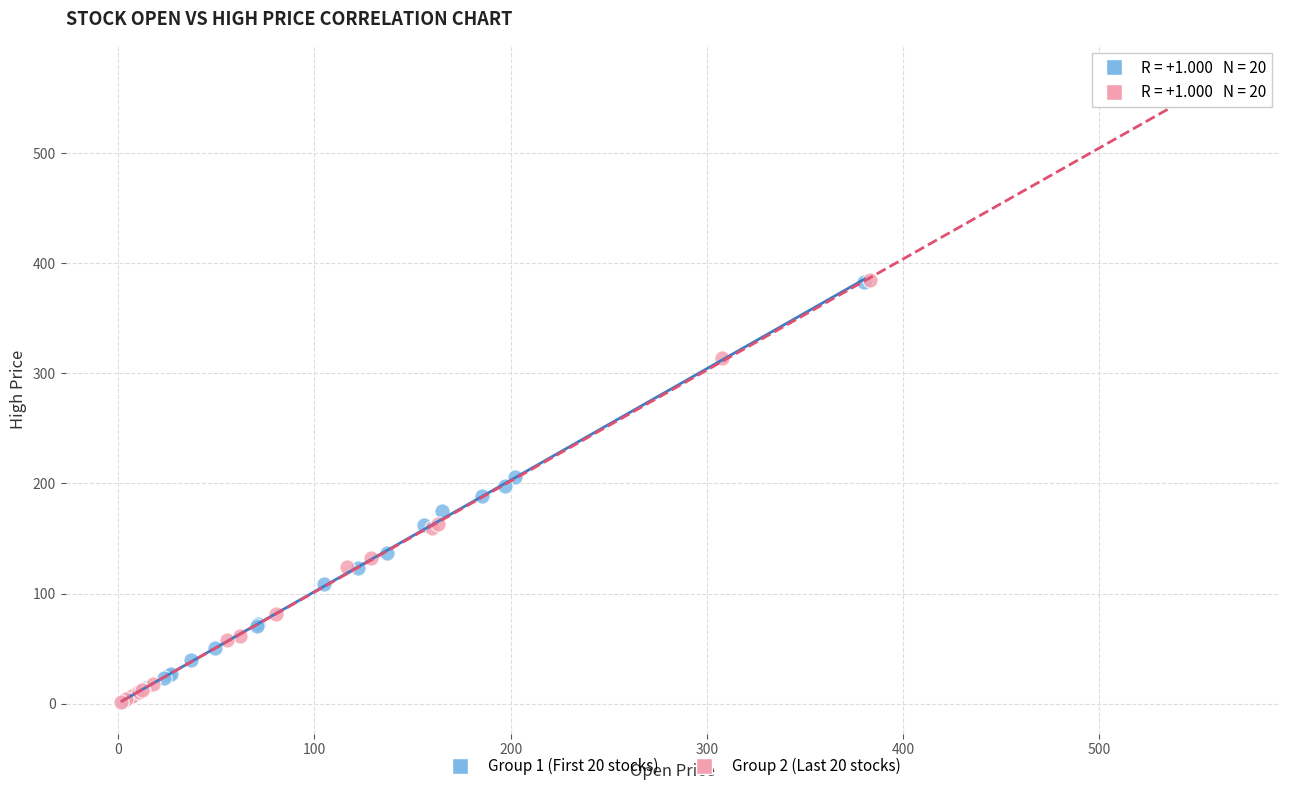

Which series has the largest Y range (max minus min)?

Group 2 (Last 20 stocks)